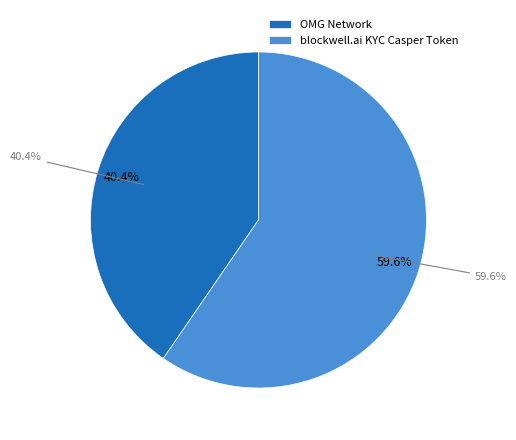

How many slices are in this pie chart?

2